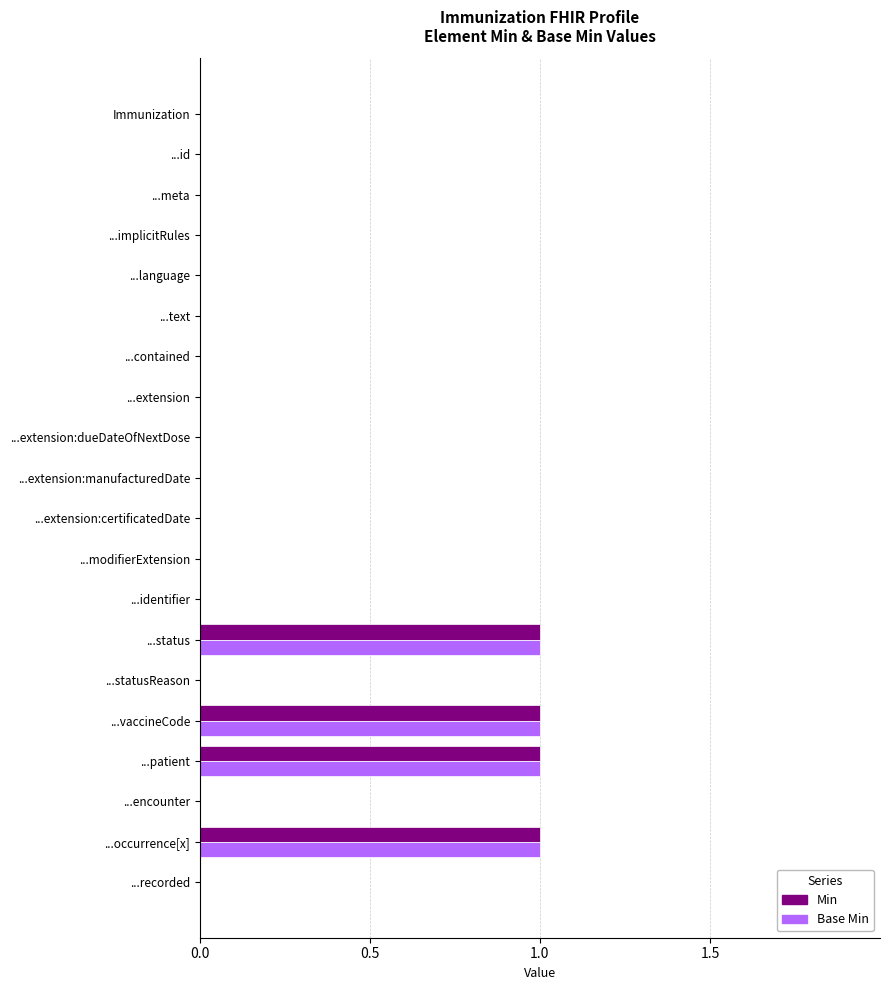

Count the number of data series in this chart.

2